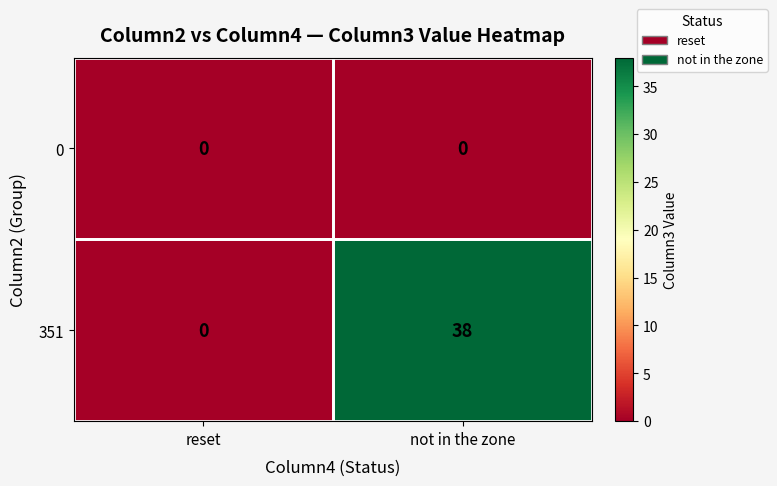

Count the number of categories in the chart.

2